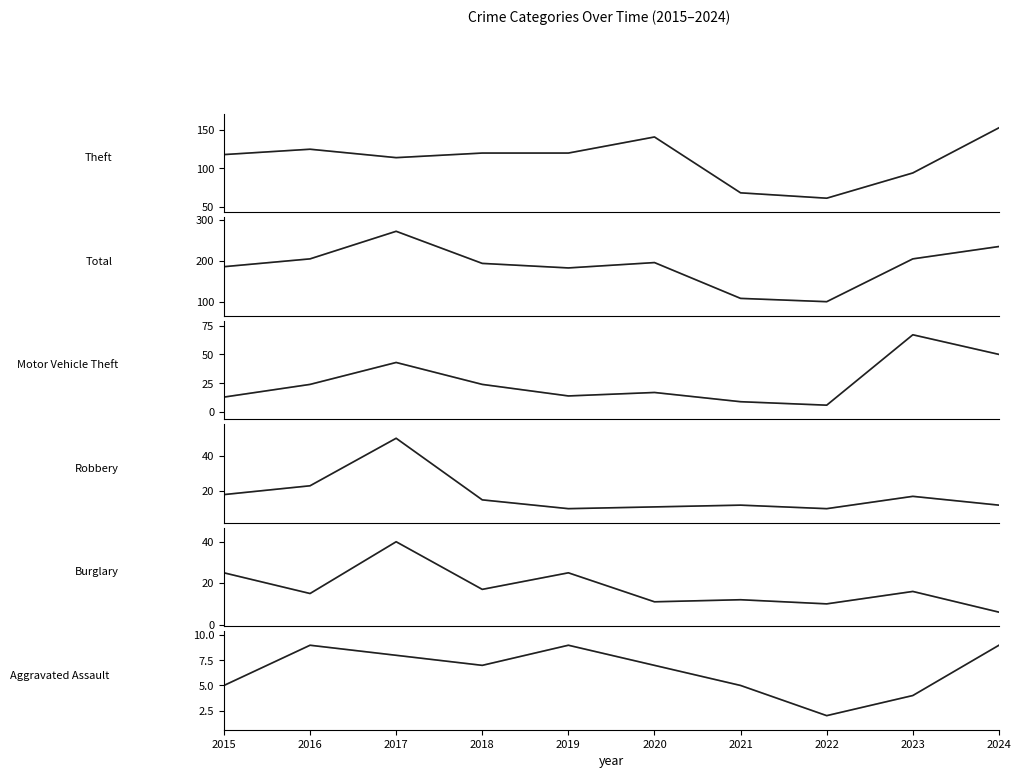

True or false: Total and Robbery intersect in this chart.

False